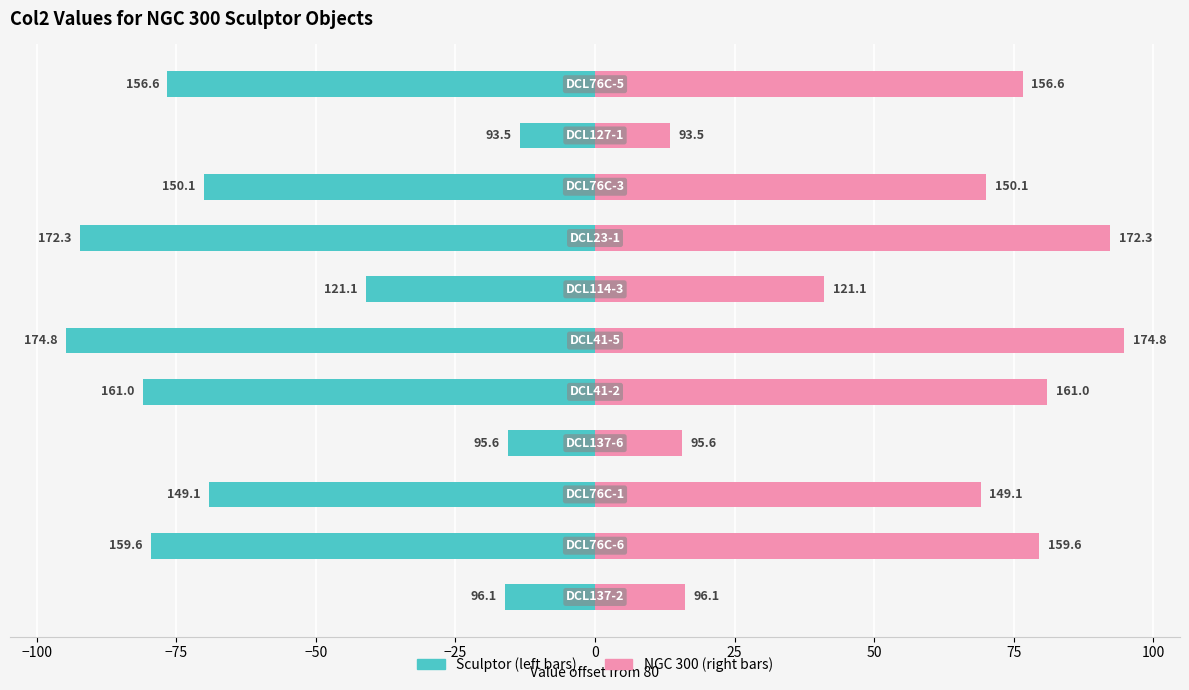

Reading left to right, extract all data points from this chart.

Sculptor: -16.1	-79.6	-69.1	-15.6	-81.0	-94.8	-41.1	-92.3	-70.1	-13.5	-76.6
NGC 300: 16.1	79.6	69.1	15.6	81.0	94.8	41.1	92.3	70.1	13.5	76.6